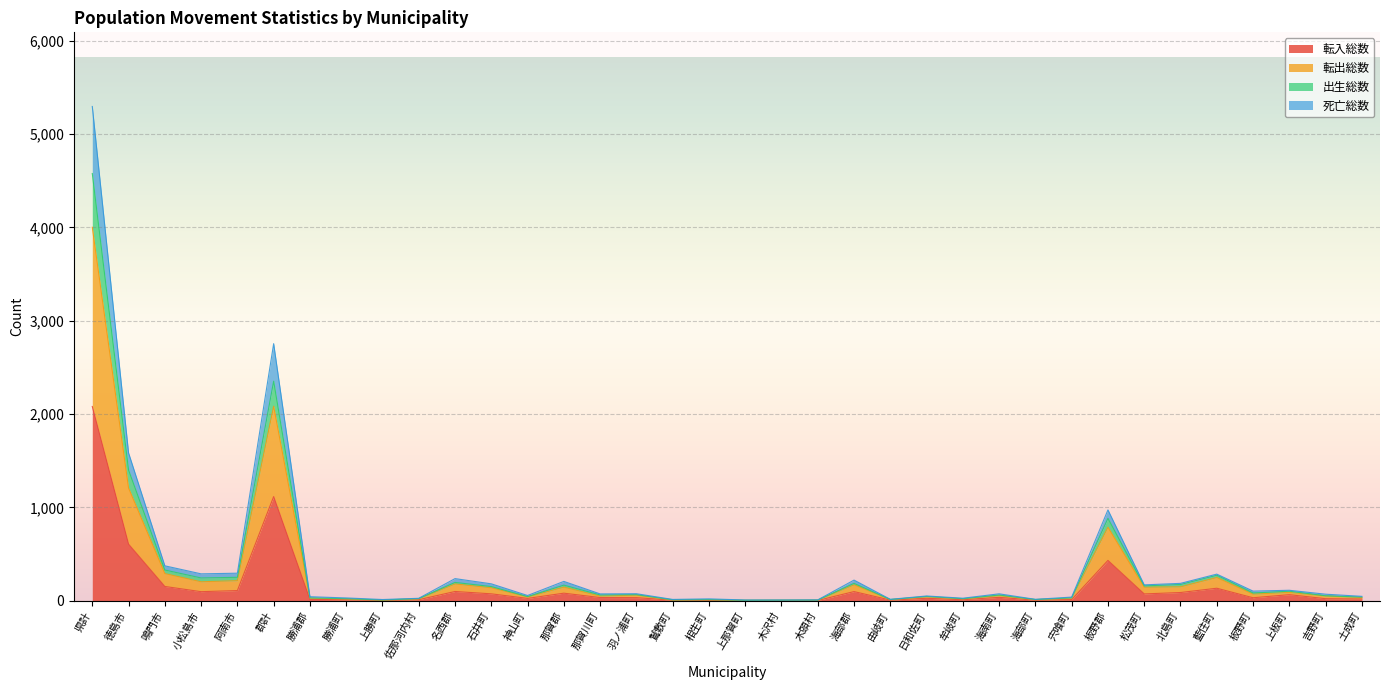

Does the chart display data point markers on the line(s)?

No